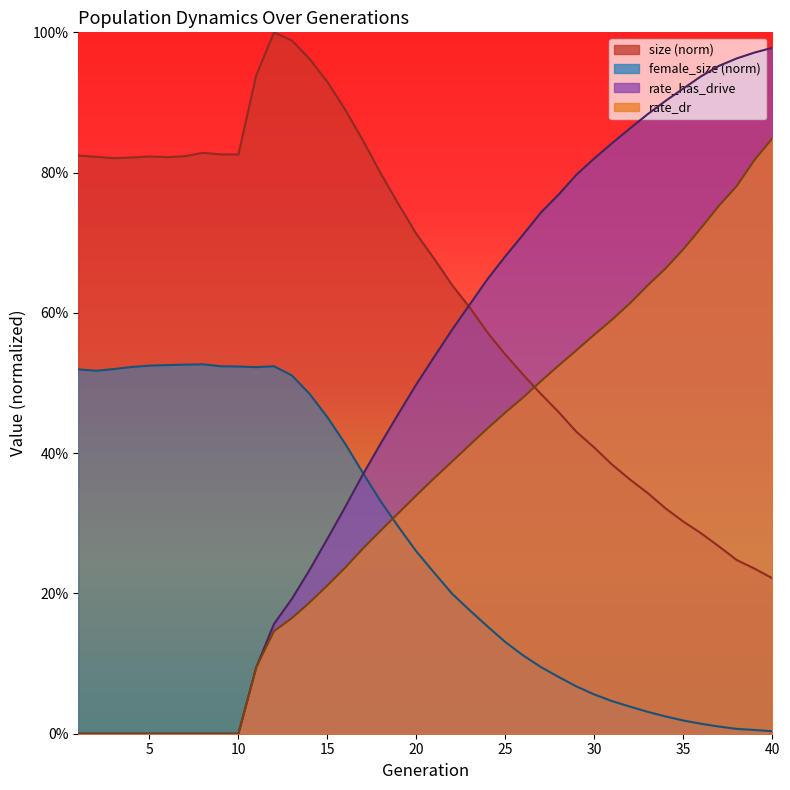

How many series are shown in this chart?

4